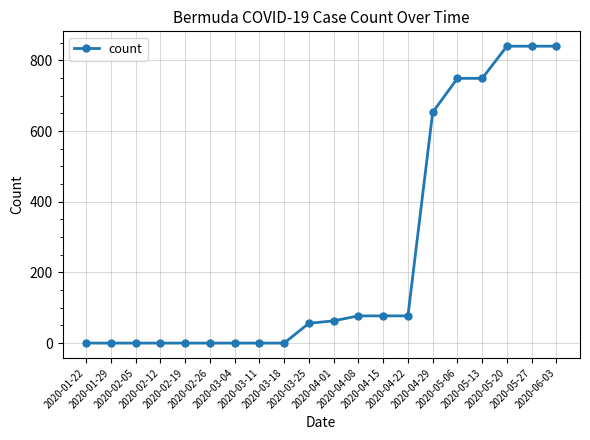

The value at 2020-04-22 is 40. True or false?

False